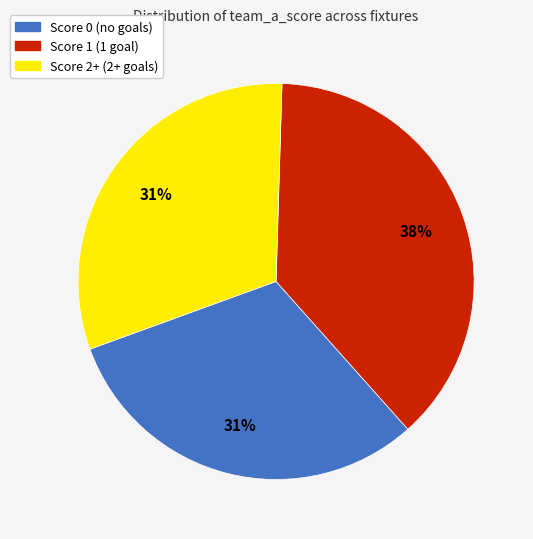

Which slice is the largest?

Score 1 (1 goal)